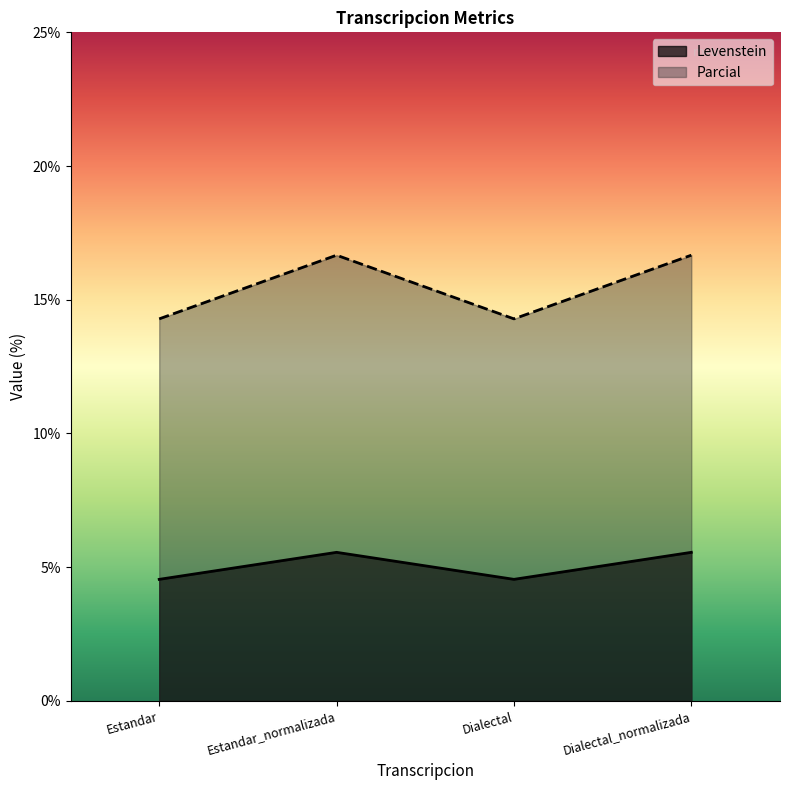

What is the total value across all series at Dialectal?

18.8